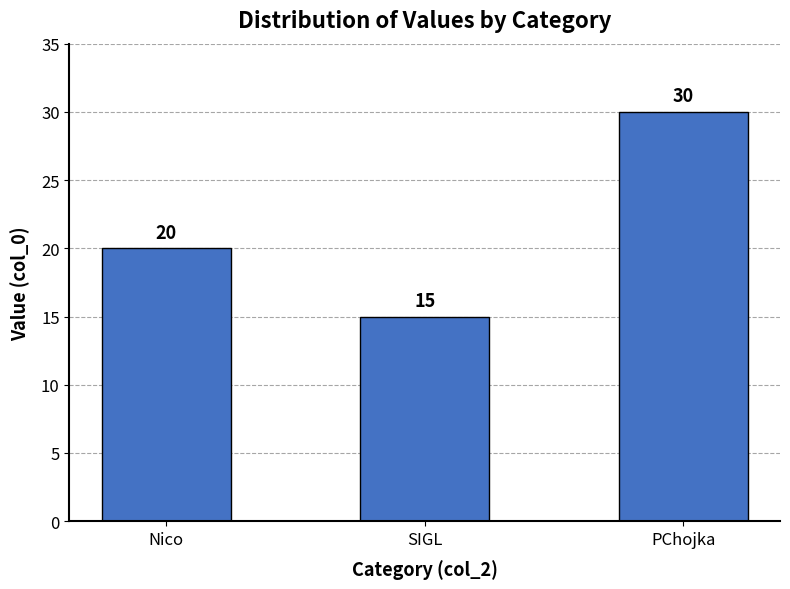

List the labels in order of value, largest first.

PChojka, Nico, SIGL